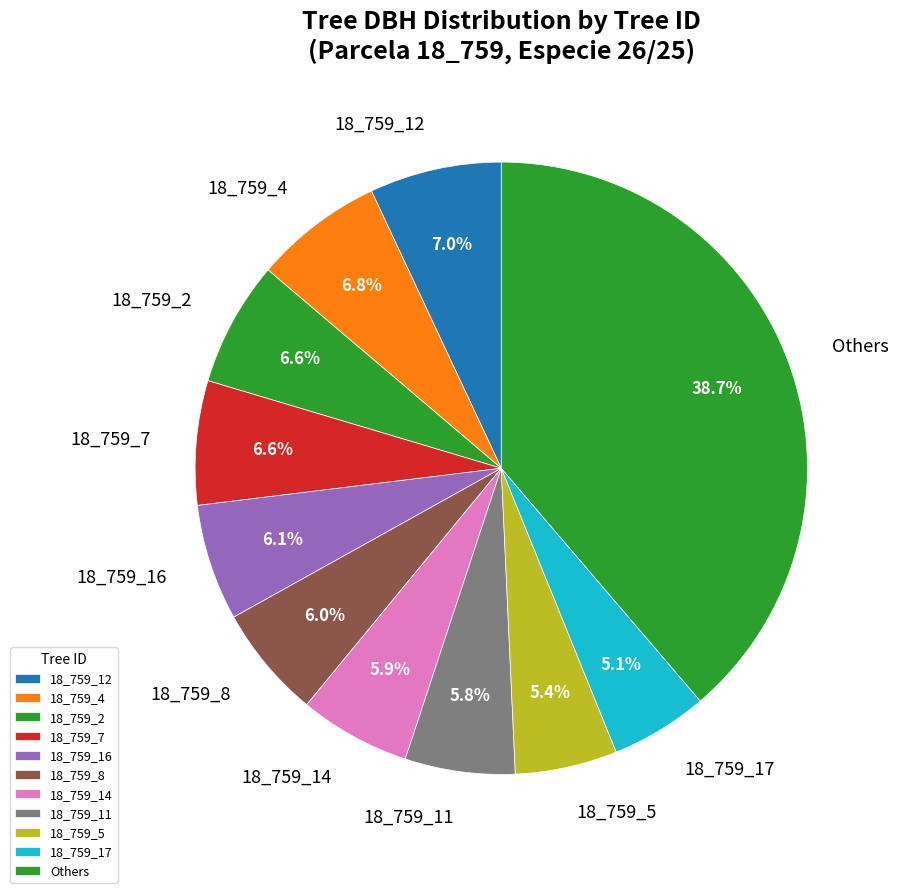

True or false: 18_759_16 accounts for 6% of the total.

True